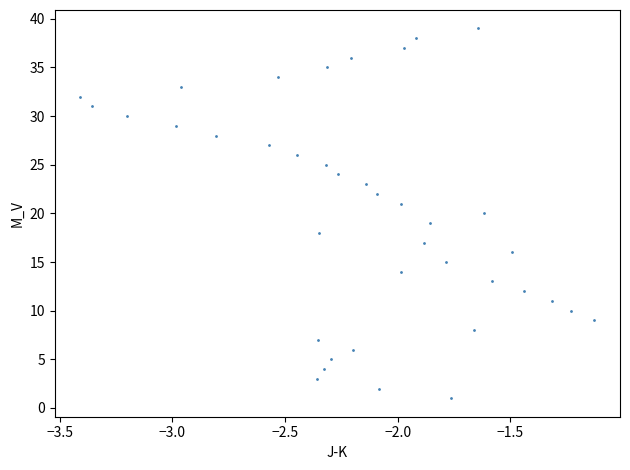

What is the range of Y values (max minus min)?

38